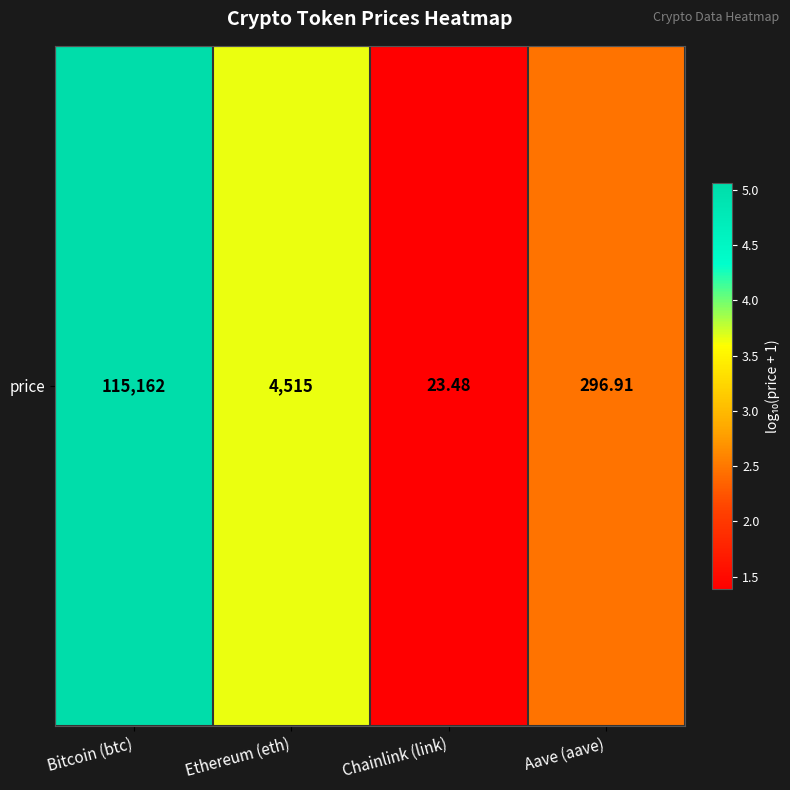

List the labels in order of value, smallest first.

Chainlink (link), Aave (aave), Ethereum (eth), Bitcoin (btc)